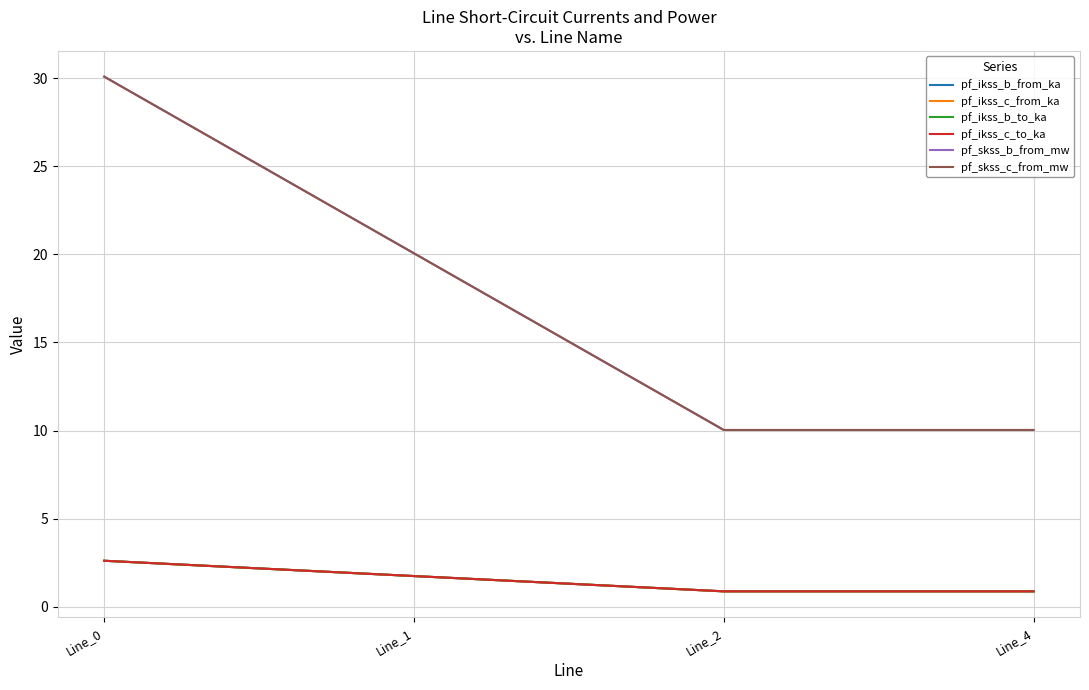

What is the sum of the pf_ikss_c_from_ka values at Line_1 and Line_4?

2.6